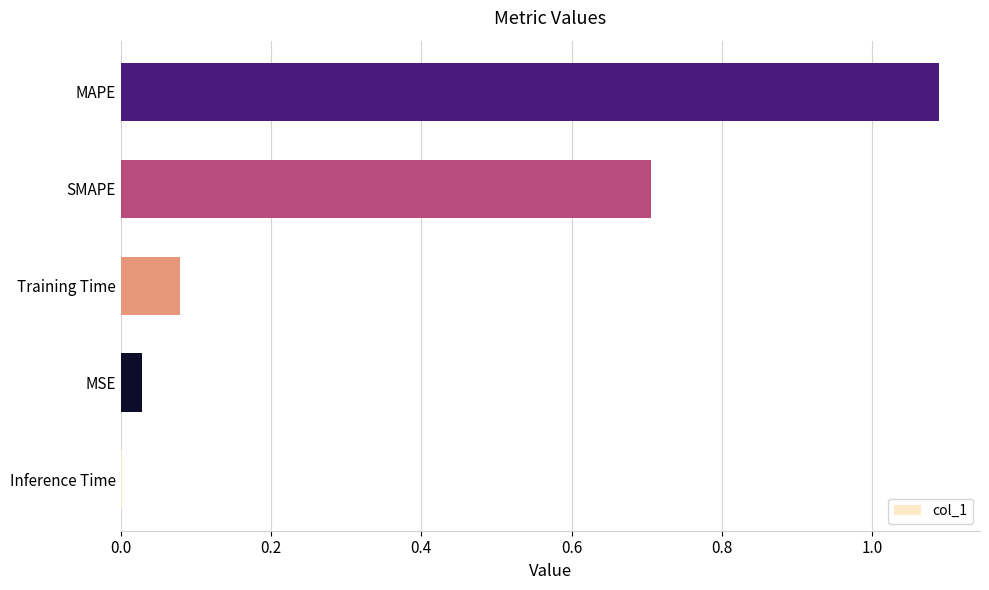

What is the change in value from MSE to MAPE?

+1.1